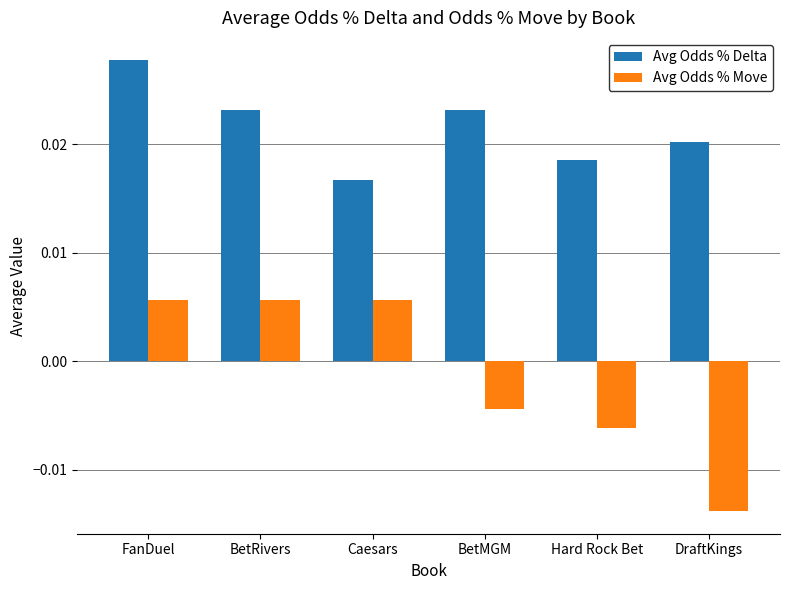

How many bars are there in total?

12